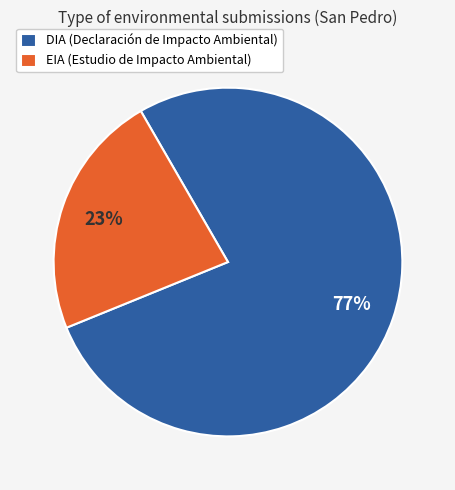

How many segments does this pie chart have?

2